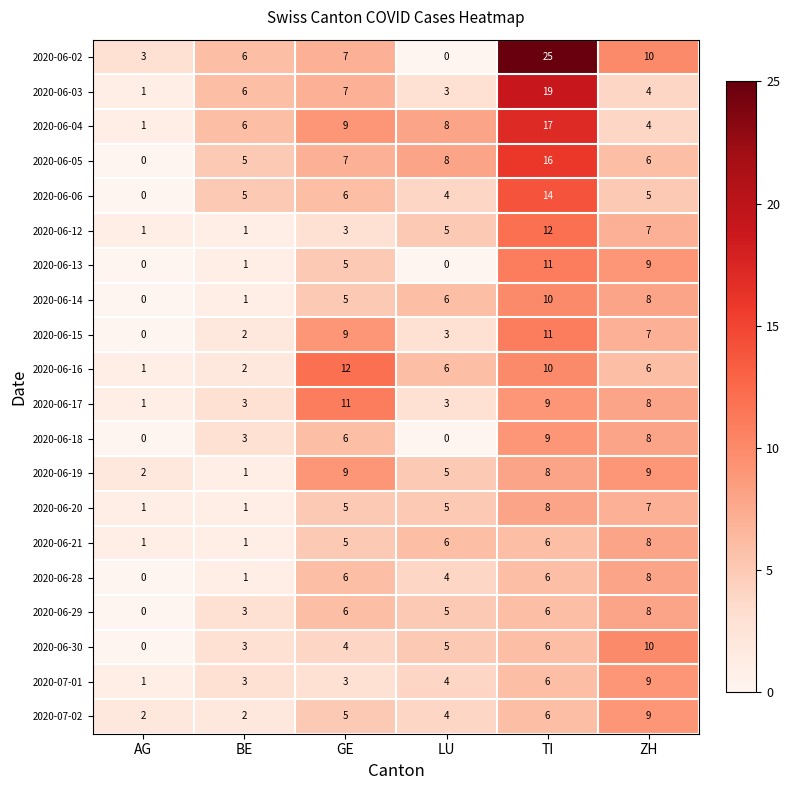

Where is 2020-06-30 nearest to the value 5?

LU